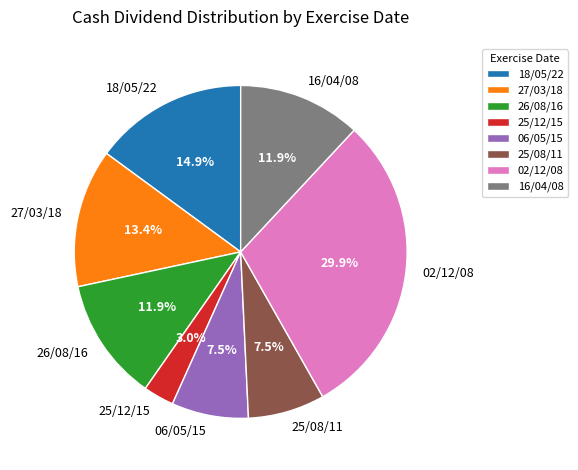

Combined, do 26/08/16 and 27/03/18 account for over 50%?

No